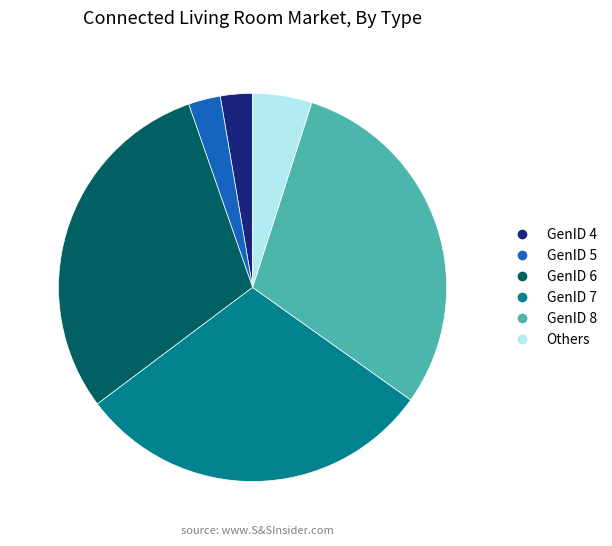

Count the number of slices in the pie.

6